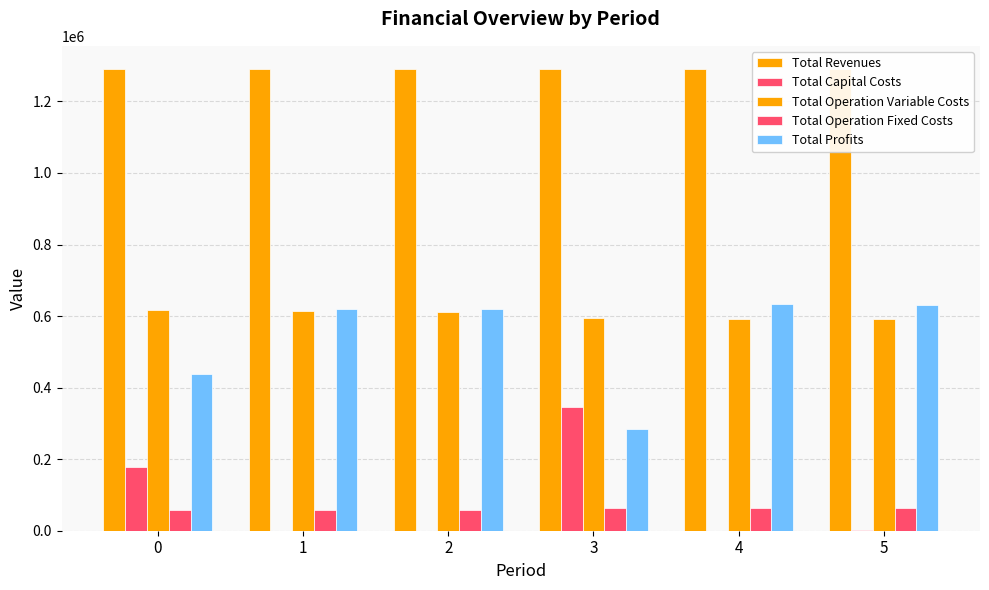

Reading right to left, list all the values displayed in this chart.

Total Revenues: 5=1290717.5	4=1290717.5	3=1290717.5	2=1290791.3	1=1290791.3	0=1290791.3
Total Capital Costs: 5=3200.0	4=0.0	3=347168.0	2=0.0	1=0.0	0=178047.0
Total Operation Variable Costs: 5=590836.1	4=592746.0	3=594653.3	2=612676.5	1=614726.9	0=616774.4
Total Operation Fixed Costs: 5=64812.1	4=64812.1	3=64812.1	2=56980.9	1=56980.9	0=56980.9
Total Profits: 5=631869.3	4=633159.4	3=284084.1	2=621133.8	1=619083.5	0=438989.0